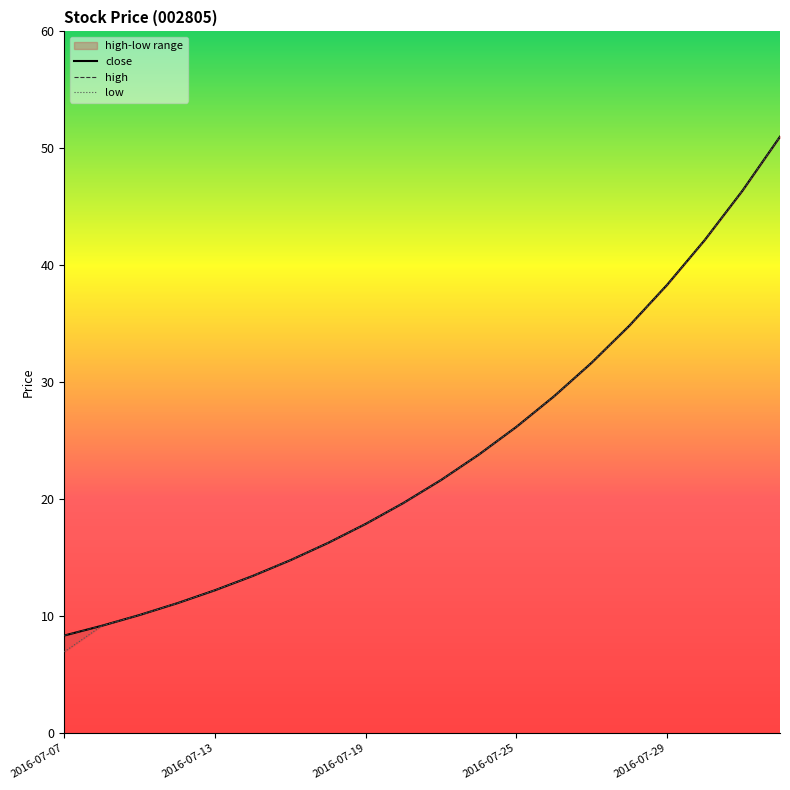

Is it true that close equals 45.0 at 2016-07-27?

False